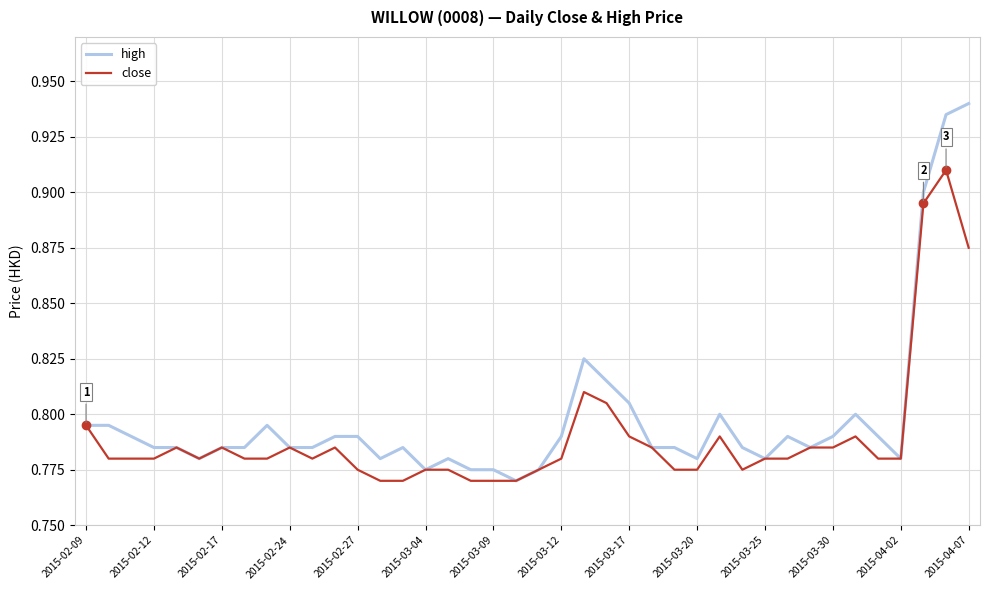

Which series has the largest range (max minus min)?

high